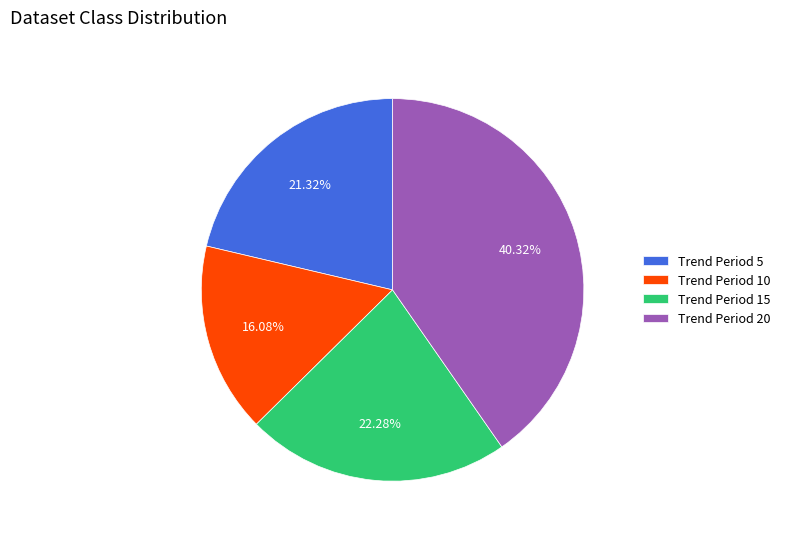

To the nearest percent, what is the average slice percentage?

25%